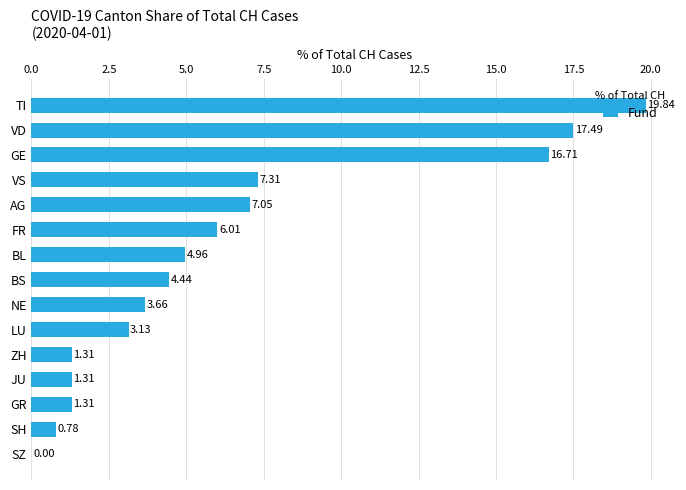

What is the ratio of the value at GE to the value at BL?

3.4